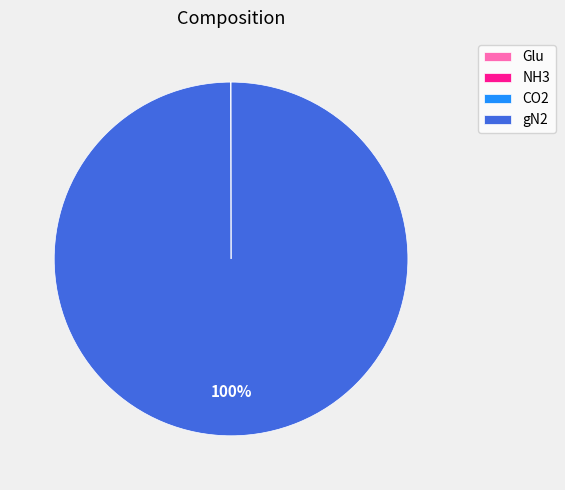

Which category has the biggest portion of the pie?

gN2